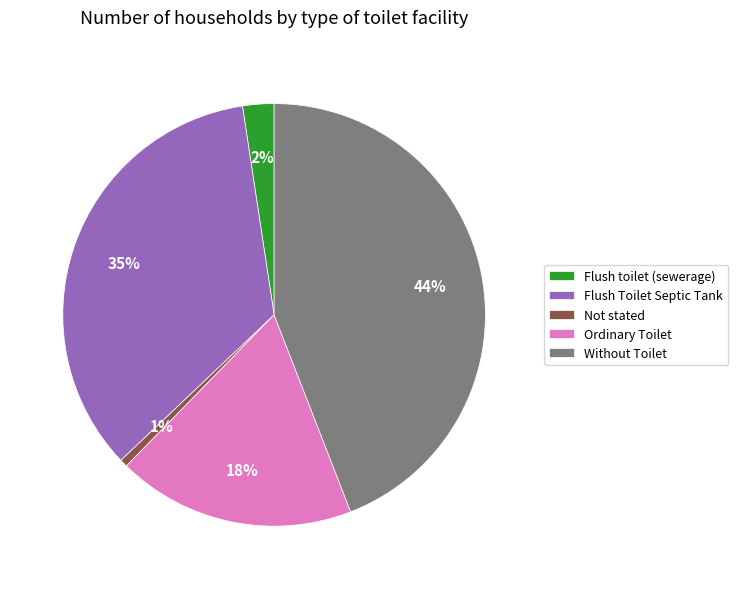

What is the smallest slice in the pie chart?

Not stated